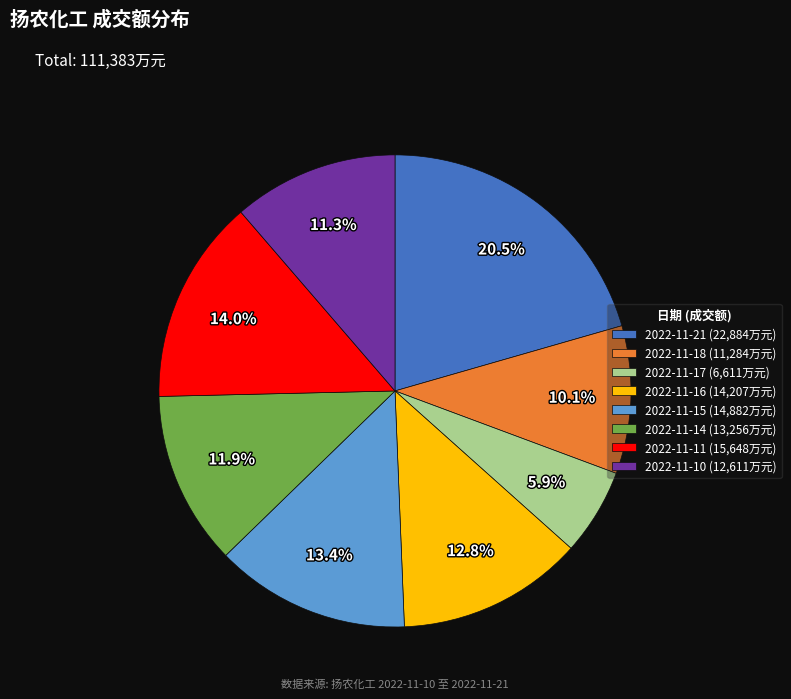

To the nearest percent, what portion does 2022-11-17 represent?

6%